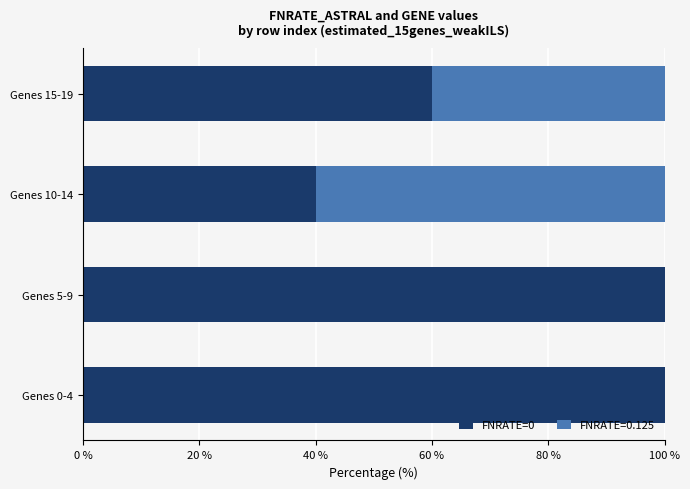

True or false: FNRATE=0 has a value of 177 at Genes 5-9.

False